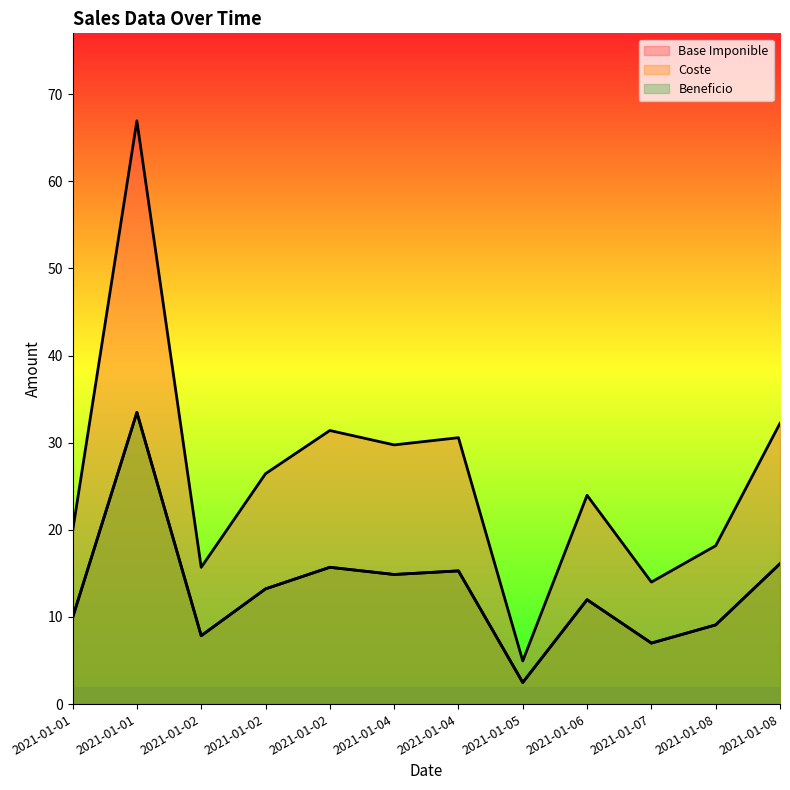

At which category does Beneficio reach its first local peak?

2021-01-01